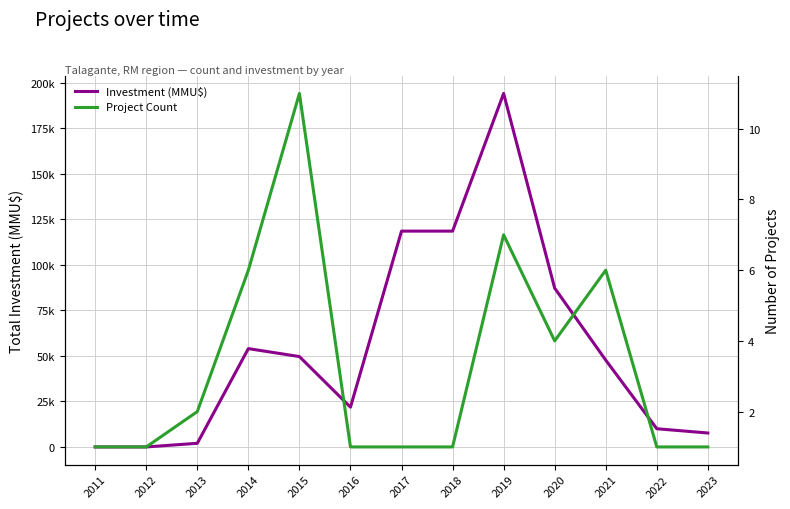

Which series changed the most between 2022 and 2023?

Investment (MMU$)